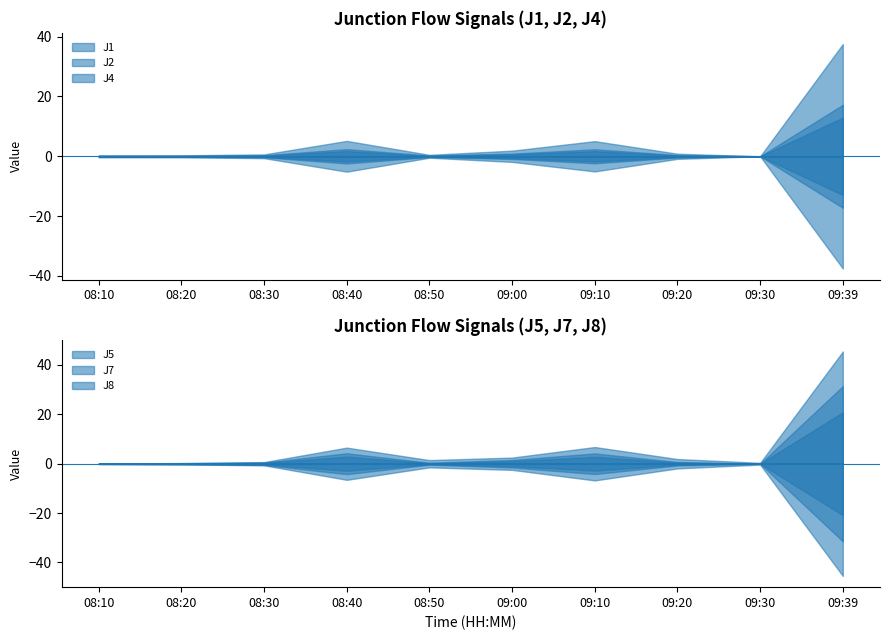

How many interior local peaks does the J2 series have?

2